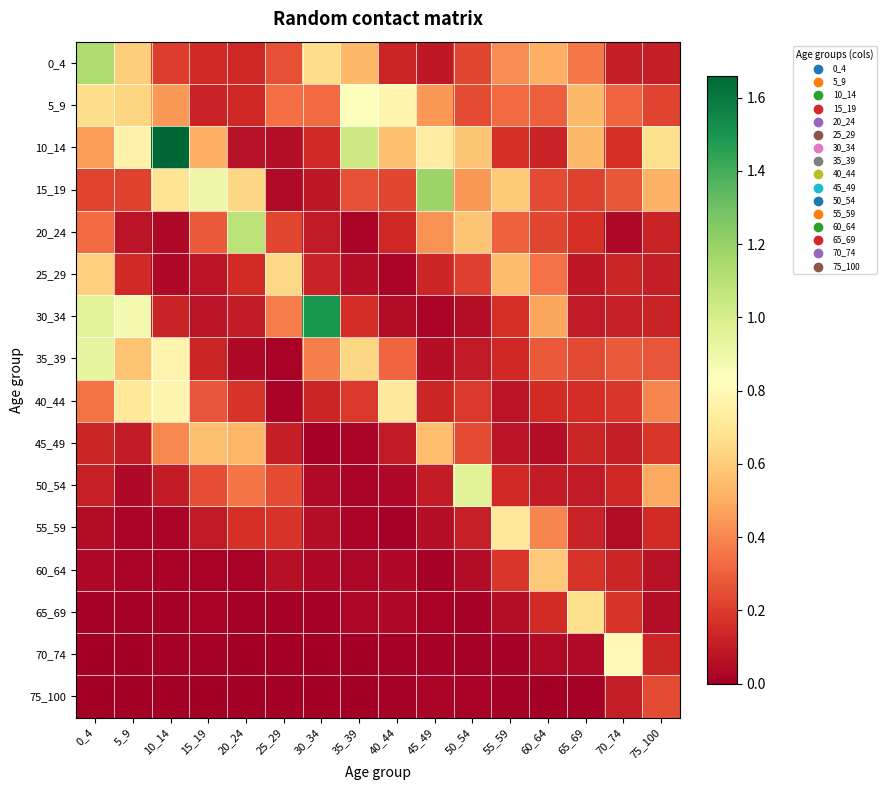

Reading left to right, extract all data points from this chart.

0_4: 0_4=1.1	5_9=0.6	10_14=0.2	15_19=0.1	20_24=0.1	25_29=0.3	30_34=0.7	35_39=0.5	40_44=0.1	45_49=0.1	50_54=0.2	55_59=0.4	60_64=0.5	65_69=0.4	70_74=0.1	75_100=0.1
5_9: 0_4=0.7	5_9=0.6	10_14=0.4	15_19=0.1	20_24=0.1	25_29=0.3	30_34=0.3	35_39=0.8	40_44=0.8	45_49=0.4	50_54=0.2	55_59=0.3	60_64=0.3	65_69=0.5	70_74=0.3	75_100=0.2
10_14: 0_4=0.5	5_9=0.8	10_14=1.7	15_19=0.5	20_24=0.1	25_29=0.1	30_34=0.1	35_39=1.0	40_44=0.6	45_49=0.7	50_54=0.6	55_59=0.2	60_64=0.1	65_69=0.5	70_74=0.2	75_100=0.7
15_19: 0_4=0.2	5_9=0.2	10_14=0.7	15_19=0.9	20_24=0.6	25_29=0.0	30_34=0.1	35_39=0.3	40_44=0.2	45_49=1.2	50_54=0.4	55_59=0.6	60_64=0.2	65_69=0.2	70_74=0.3	75_100=0.5
20_24: 0_4=0.3	5_9=0.1	10_14=0.0	15_19=0.3	20_24=1.1	25_29=0.2	30_34=0.1	35_39=0.0	40_44=0.1	45_49=0.4	50_54=0.6	55_59=0.3	60_64=0.2	65_69=0.2	70_74=0.0	75_100=0.1
25_29: 0_4=0.6	5_9=0.1	10_14=0.0	15_19=0.1	20_24=0.2	25_29=0.6	30_34=0.1	35_39=0.1	40_44=0.0	45_49=0.1	50_54=0.2	55_59=0.5	60_64=0.3	65_69=0.1	70_74=0.1	75_100=0.1
30_34: 0_4=0.9	5_9=0.9	10_14=0.1	15_19=0.1	20_24=0.1	25_29=0.4	30_34=1.5	35_39=0.2	40_44=0.1	45_49=0.0	50_54=0.1	55_59=0.2	60_64=0.5	65_69=0.1	70_74=0.1	75_100=0.1
35_39: 0_4=0.9	5_9=0.6	10_14=0.8	15_19=0.1	20_24=0.0	25_29=0.0	30_34=0.4	35_39=0.6	40_44=0.3	45_49=0.1	50_54=0.1	55_59=0.1	60_64=0.3	65_69=0.2	70_74=0.3	75_100=0.3
40_44: 0_4=0.4	5_9=0.7	10_14=0.8	15_19=0.3	20_24=0.2	25_29=0.0	30_34=0.1	35_39=0.2	40_44=0.7	45_49=0.1	50_54=0.2	55_59=0.1	60_64=0.2	65_69=0.2	70_74=0.2	75_100=0.4
45_49: 0_4=0.1	5_9=0.1	10_14=0.4	15_19=0.6	20_24=0.5	25_29=0.1	30_34=0.0	35_39=0.0	40_44=0.1	45_49=0.6	50_54=0.2	55_59=0.1	60_64=0.1	65_69=0.1	70_74=0.1	75_100=0.2
50_54: 0_4=0.1	5_9=0.0	10_14=0.1	15_19=0.3	20_24=0.4	25_29=0.2	30_34=0.0	35_39=0.0	40_44=0.0	45_49=0.1	50_54=1.0	55_59=0.1	60_64=0.1	65_69=0.1	70_74=0.1	75_100=0.5
55_59: 0_4=0.1	5_9=0.0	10_14=0.0	15_19=0.1	20_24=0.2	25_29=0.2	30_34=0.1	35_39=0.0	40_44=0.0	45_49=0.1	50_54=0.1	55_59=0.7	60_64=0.4	65_69=0.1	70_74=0.0	75_100=0.2
60_64: 0_4=0.0	5_9=0.0	10_14=0.0	15_19=0.0	20_24=0.0	25_29=0.1	30_34=0.0	35_39=0.0	40_44=0.0	45_49=0.0	50_54=0.1	55_59=0.2	60_64=0.6	65_69=0.2	70_74=0.1	75_100=0.1
65_69: 0_4=0.0	5_9=0.0	10_14=0.0	15_19=0.0	20_24=0.0	25_29=0.0	30_34=0.0	35_39=0.0	40_44=0.0	45_49=0.0	50_54=0.0	55_59=0.1	60_64=0.2	65_69=0.7	70_74=0.2	75_100=0.1
70_74: 0_4=0.0	5_9=0.0	10_14=0.0	15_19=0.0	20_24=0.0	25_29=0.0	30_34=0.0	35_39=0.0	40_44=0.0	45_49=0.0	50_54=0.0	55_59=0.0	60_64=0.0	65_69=0.0	70_74=0.8	75_100=0.1
75_100: 0_4=0.0	5_9=0.0	10_14=0.0	15_19=0.0	20_24=0.0	25_29=0.0	30_34=0.0	35_39=0.0	40_44=0.0	45_49=0.0	50_54=0.0	55_59=0.0	60_64=0.0	65_69=0.0	70_74=0.1	75_100=0.2